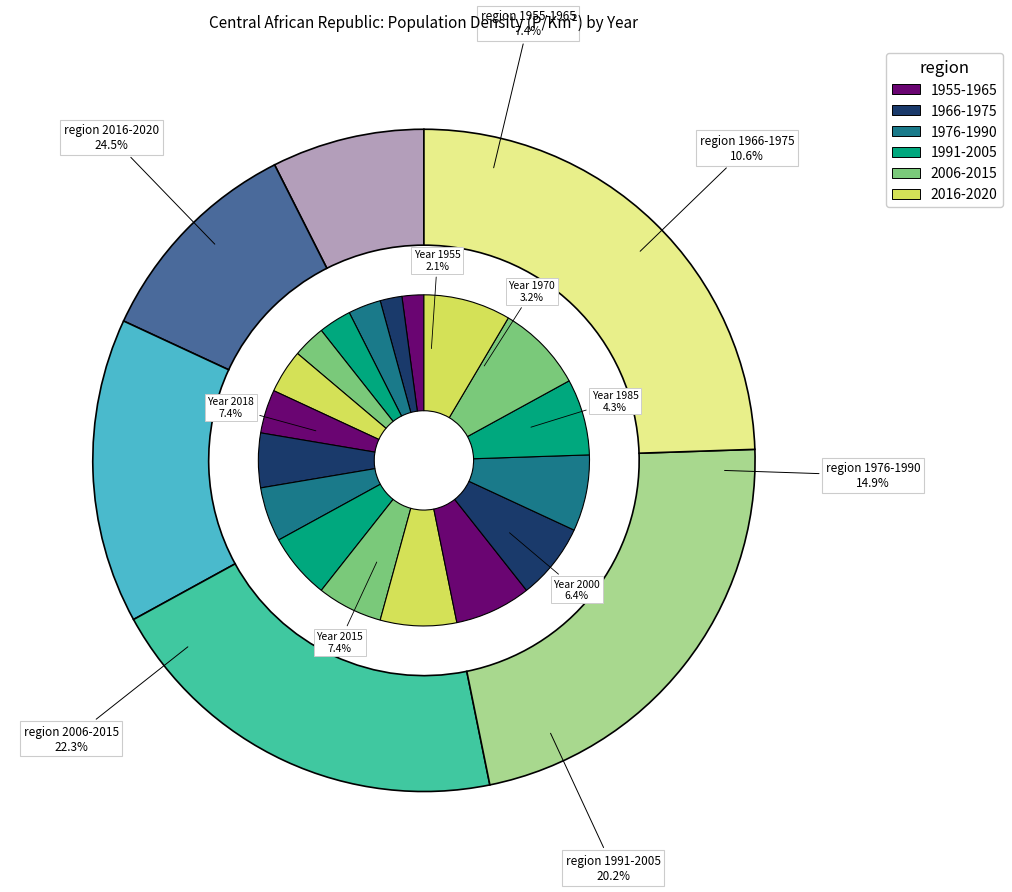

Count the number of slices in the pie.

18